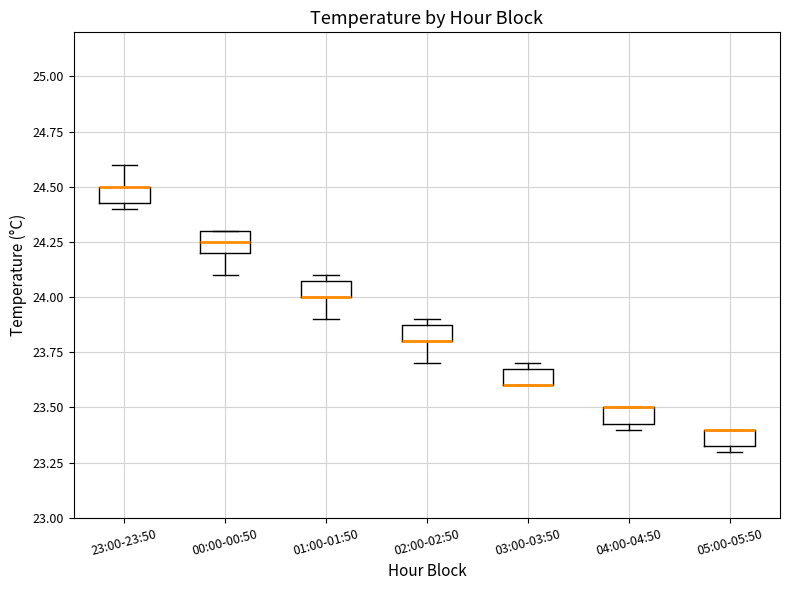

Where is the upper edge of the box for 01:00-01:50 on the y-axis? The values are not printed on the chart, so give them approximately, as read against the axis.

24.10